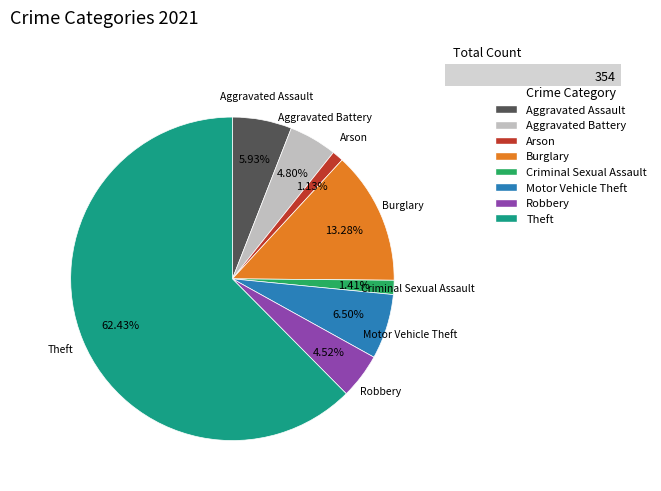

Count the number of slices in the pie.

8